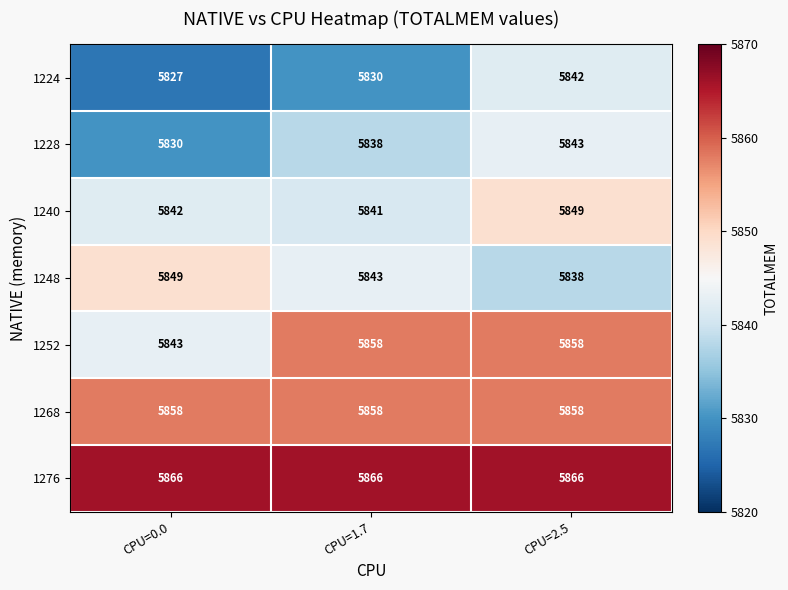

List the labels in order of 1248 value, smallest first.

CPU=2.5, CPU=1.7, CPU=0.0